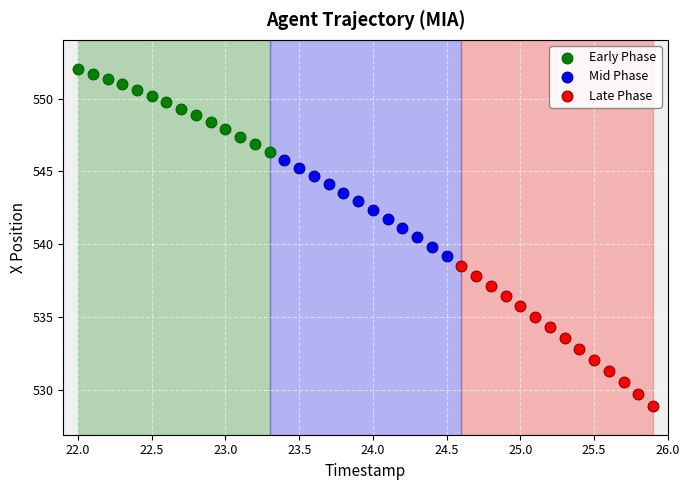

Which series contains the highest Y value?

Early Phase